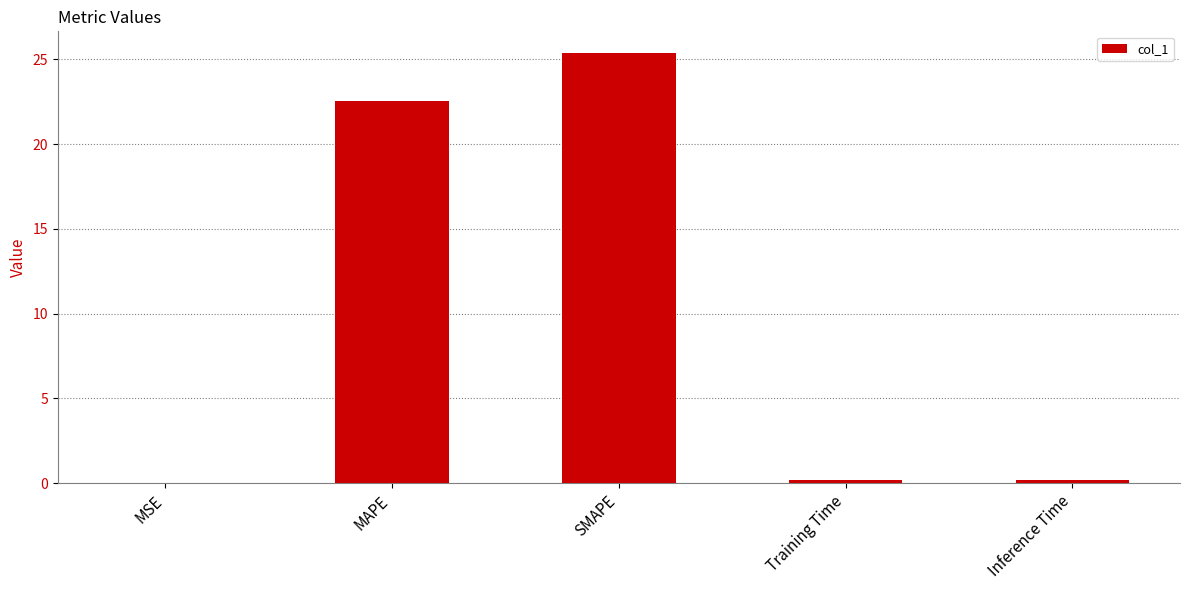

Between Training Time and SMAPE, which is larger?

SMAPE